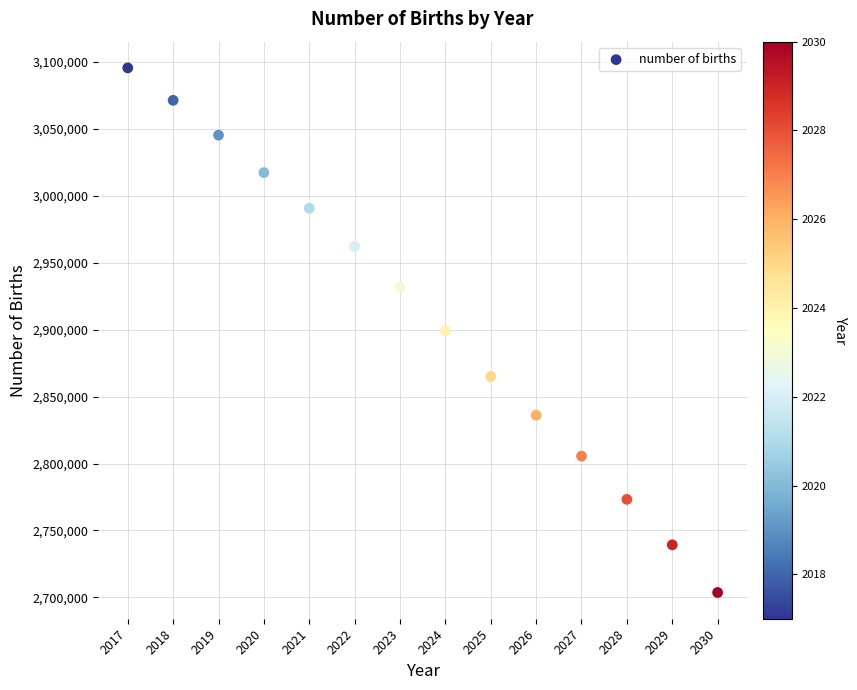

What is the range of X values (max minus min)?

13